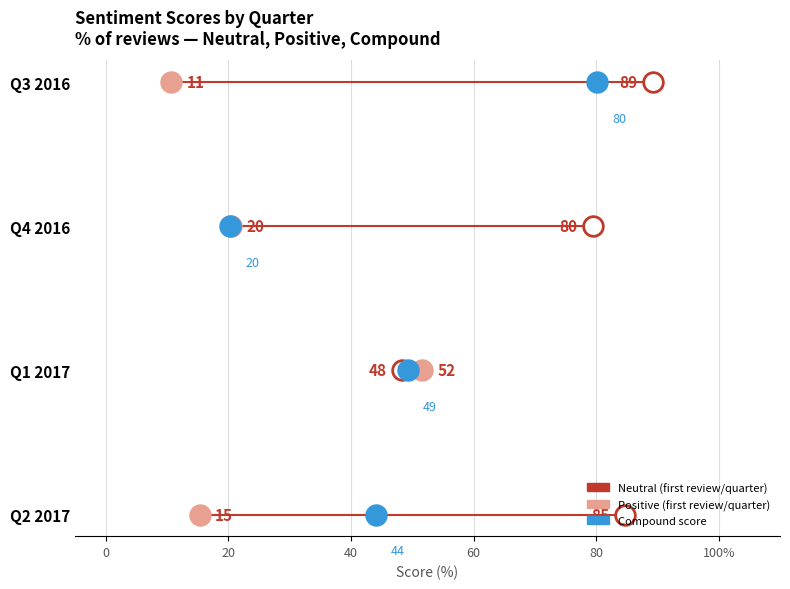

What is the total value across all series at 40?

6